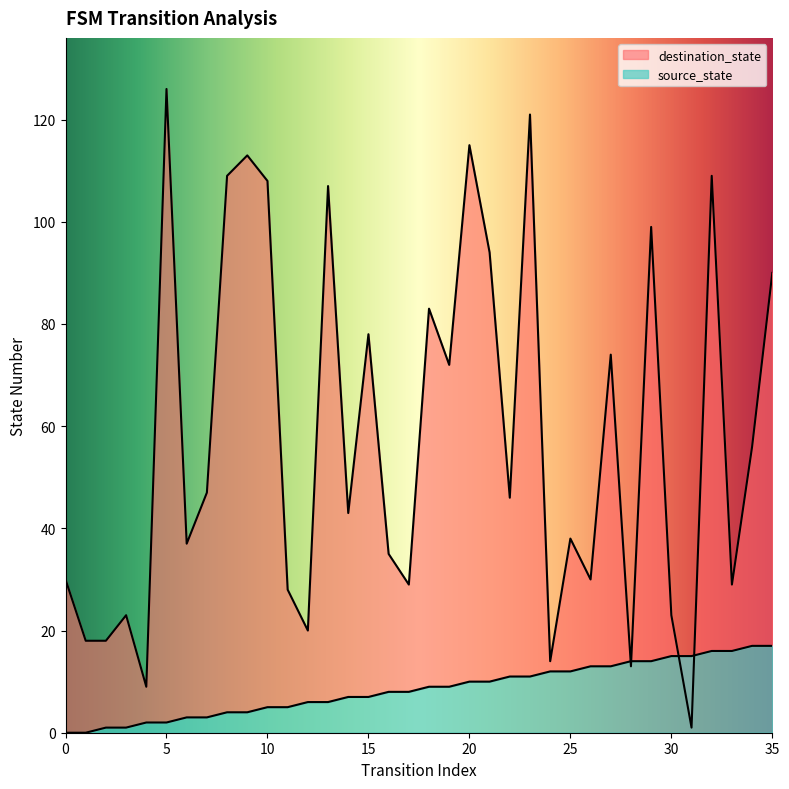

What is the sum of all source_state values?

306